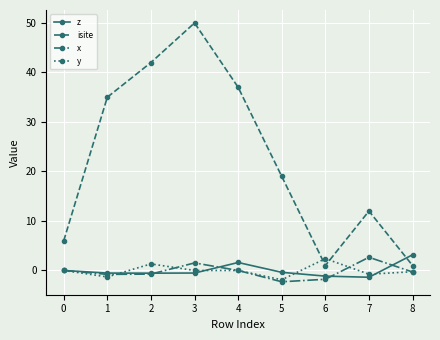

The y series shows -1.1 at 6. True or false?

False